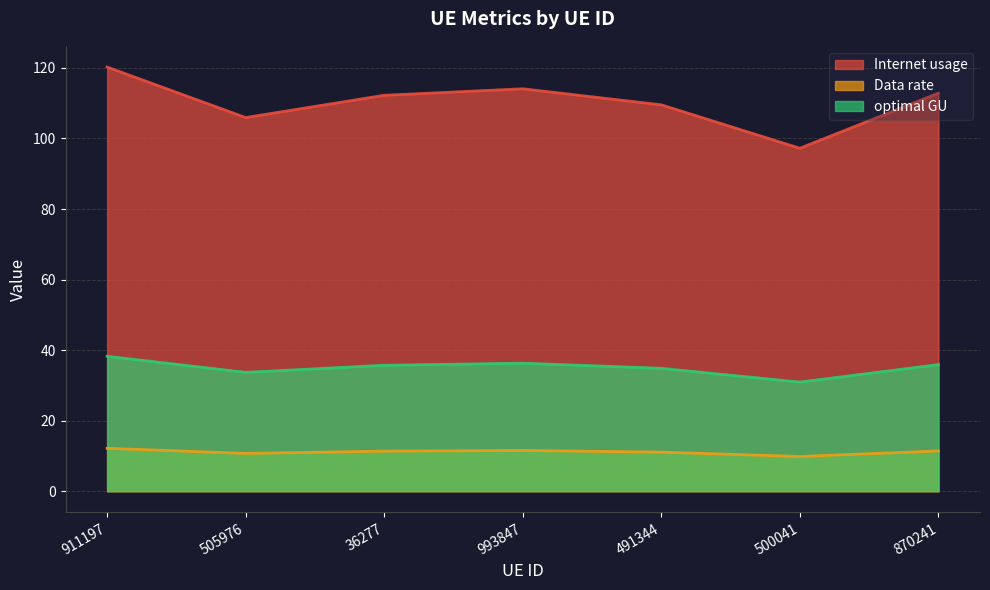

Read the Data rate value at 993847.

11.5